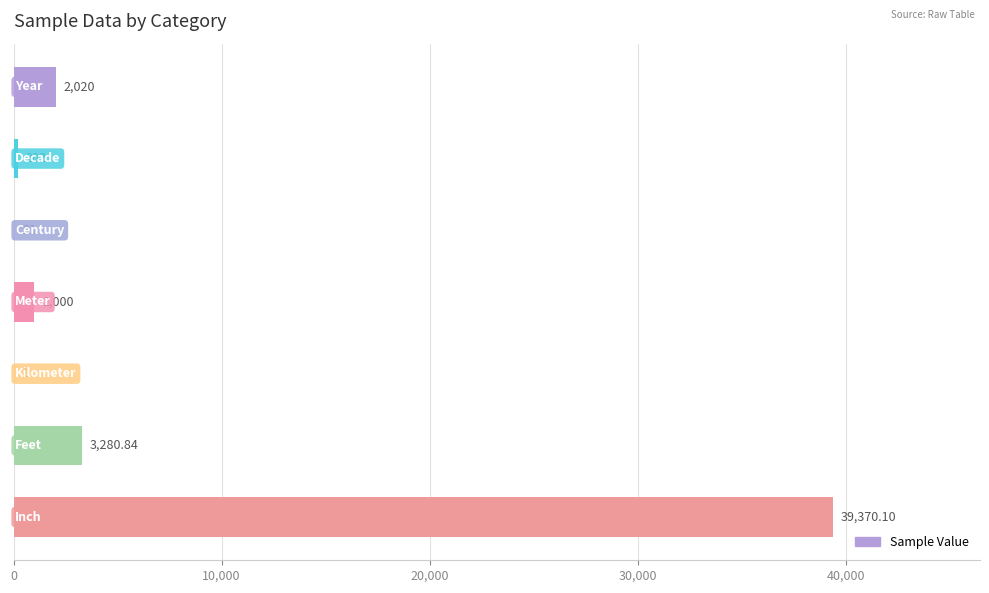

Does the chart contain stacked bars?

No